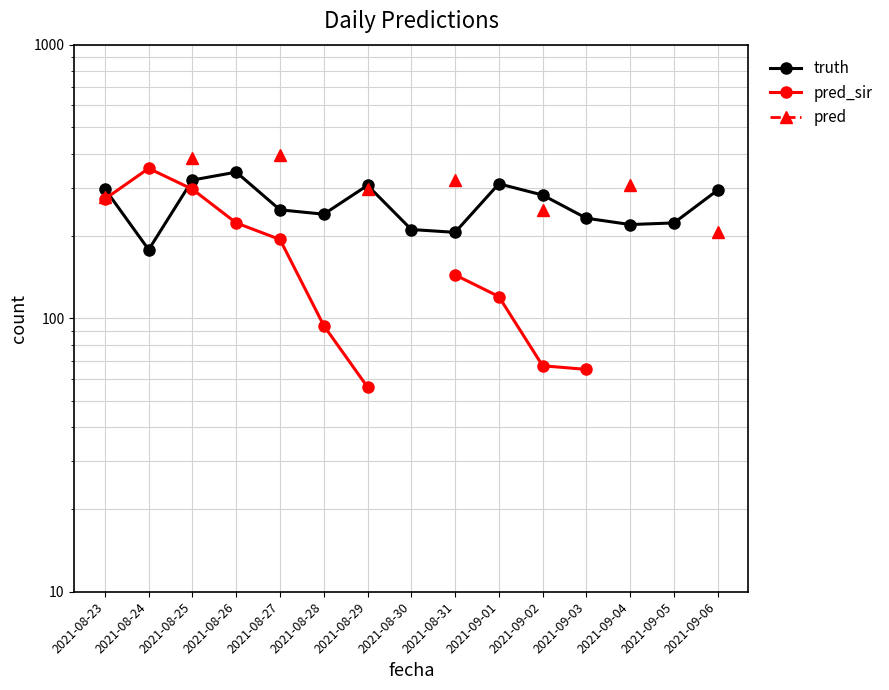

At which category does the chart reach its peak across all series?

2021-08-27